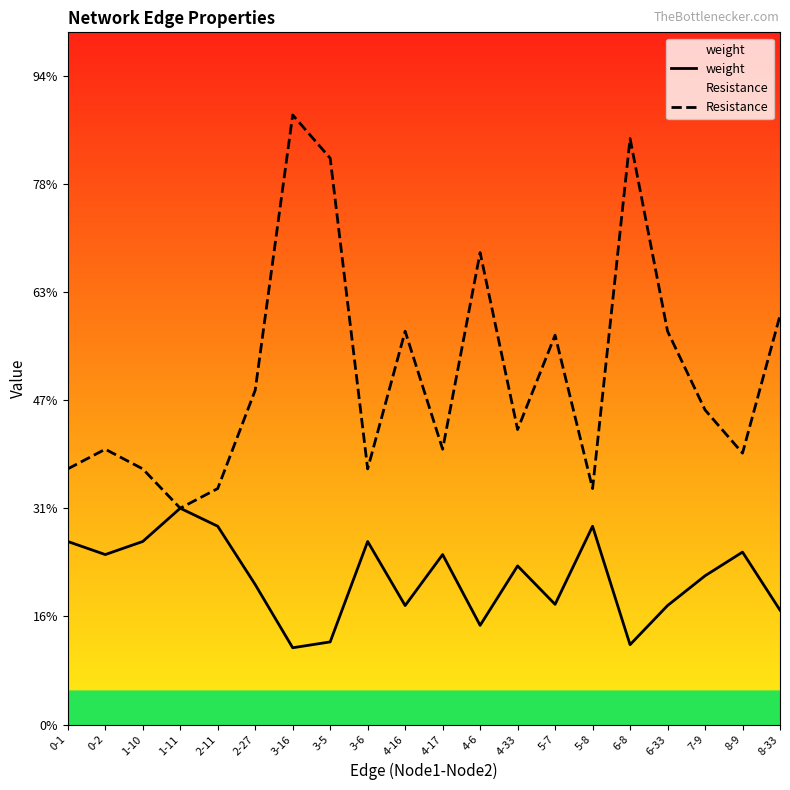

What is the greatest value displayed?

2.8